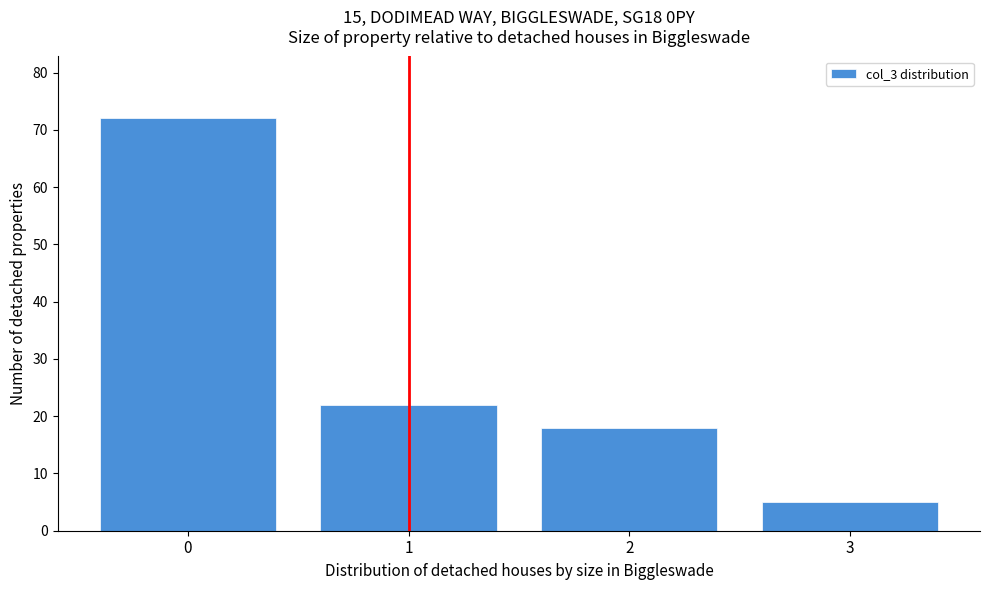

How tall is the bar that spans 1.5 to 2.5 on the x-axis? The values are not printed on the chart, so give them approximately, as read against the axis.

18